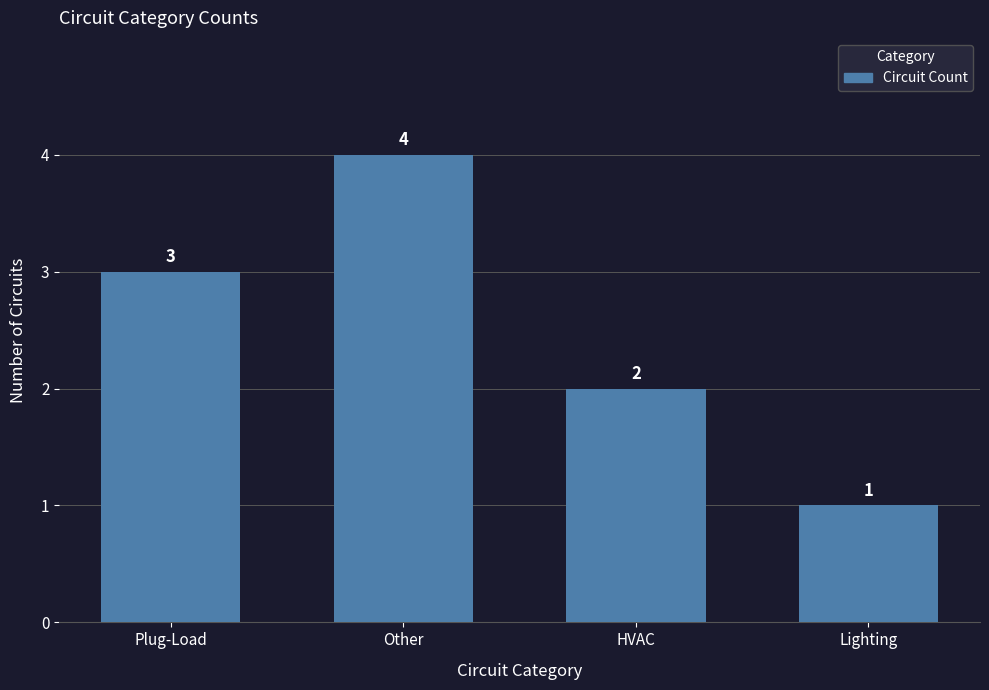

What is the sum of the values at Lighting and HVAC?

3